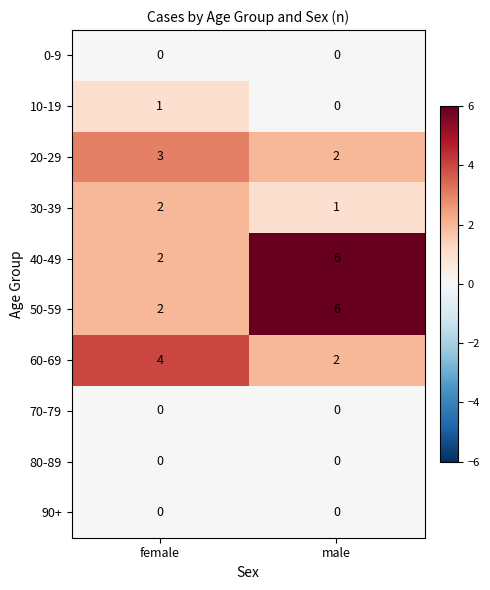

Reading left to right, extract all data points from this chart.

0-9: female=0	male=0
10-19: female=1	male=0
20-29: female=3	male=2
30-39: female=2	male=1
40-49: female=2	male=6
50-59: female=2	male=6
60-69: female=4	male=2
70-79: female=0	male=0
80-89: female=0	male=0
90+: female=0	male=0